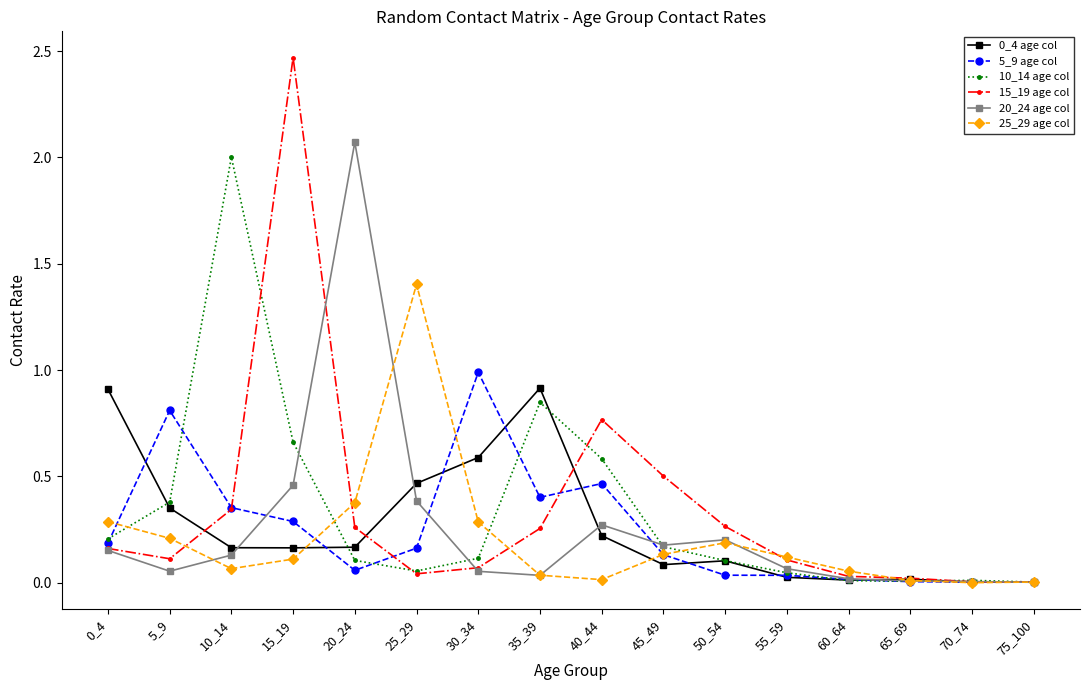

At which category is the sum across all series the highest?

15_19